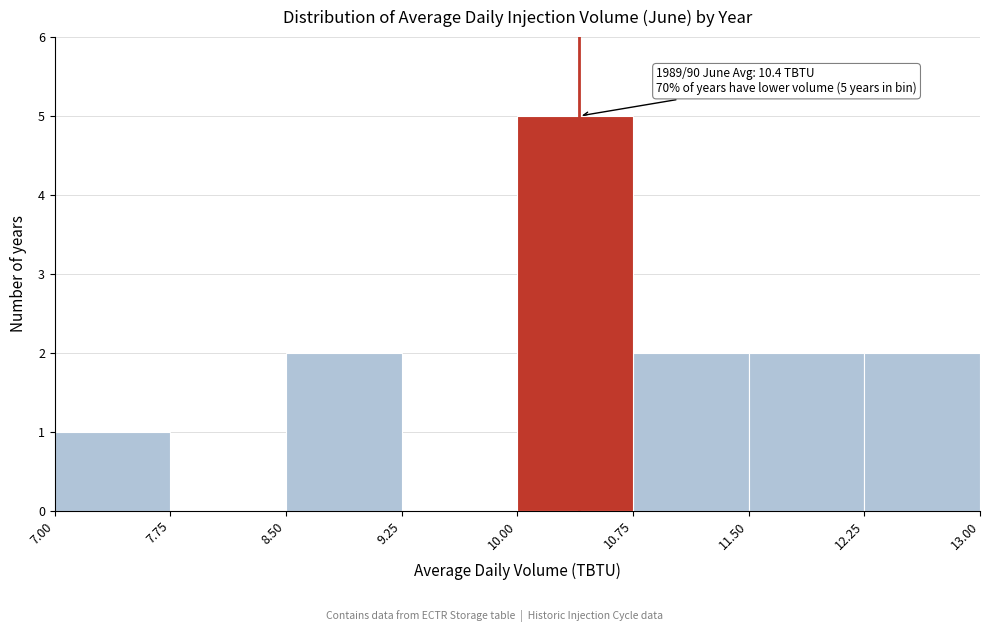

Over which range of the x-axis is the bar tallest?

10.00 to 10.75